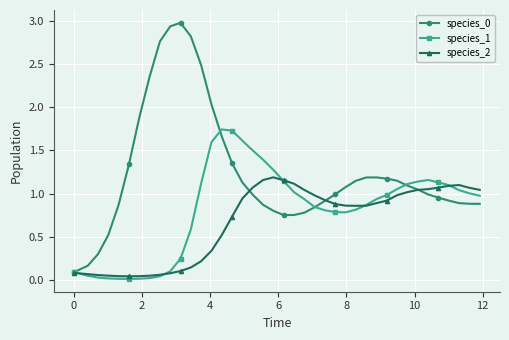

What is the highest value of the species_0 series?

3.0